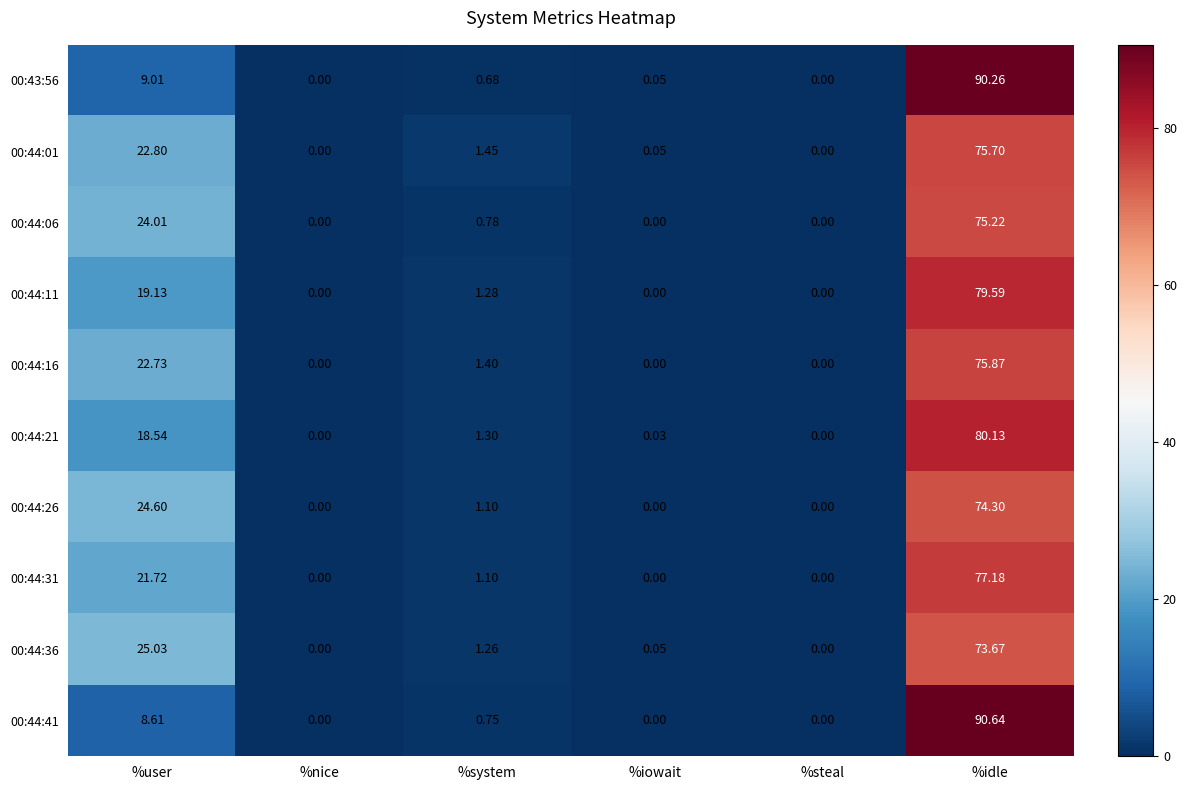

Which series has the largest range (max minus min)?

00:44:41